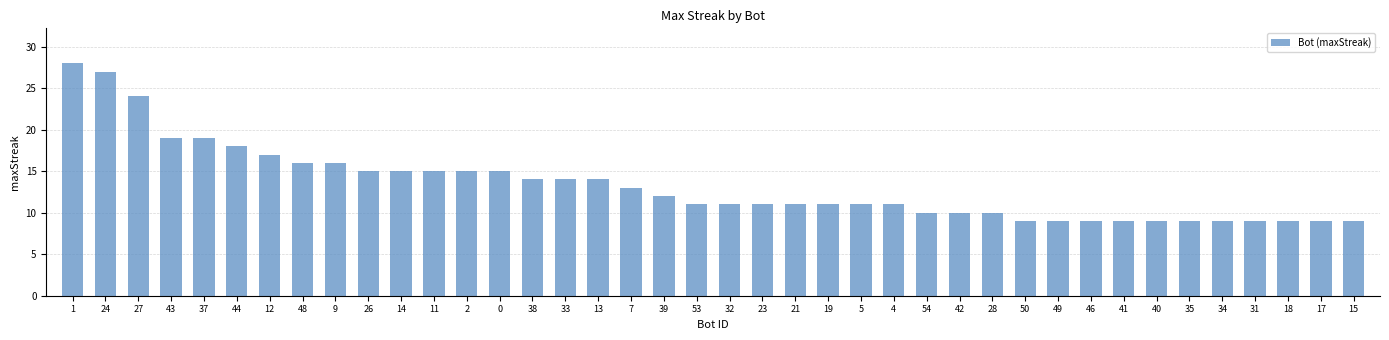

Between 12 and 13, which is larger?

12